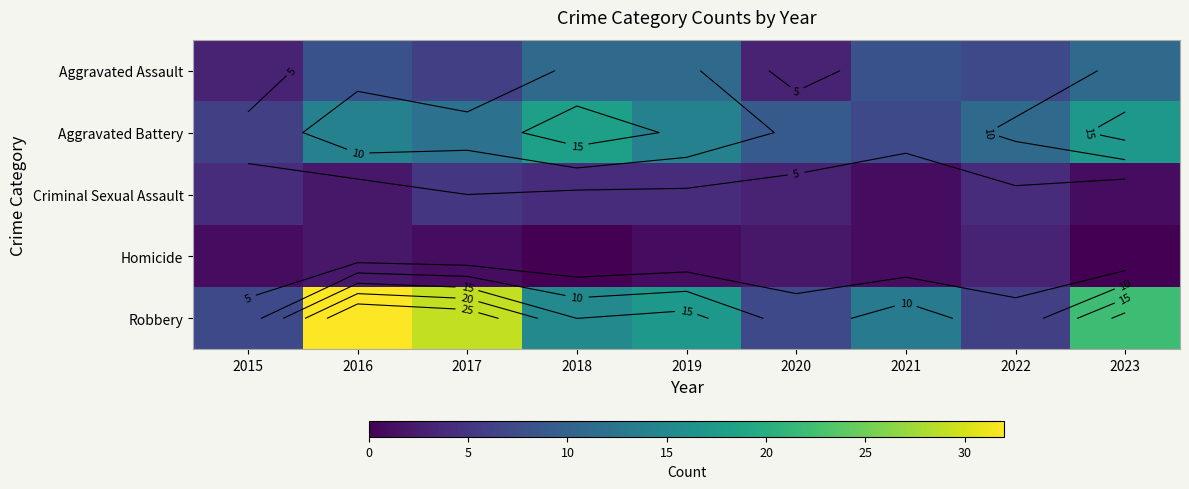

At how many categories does at least one series exceed 5?

9